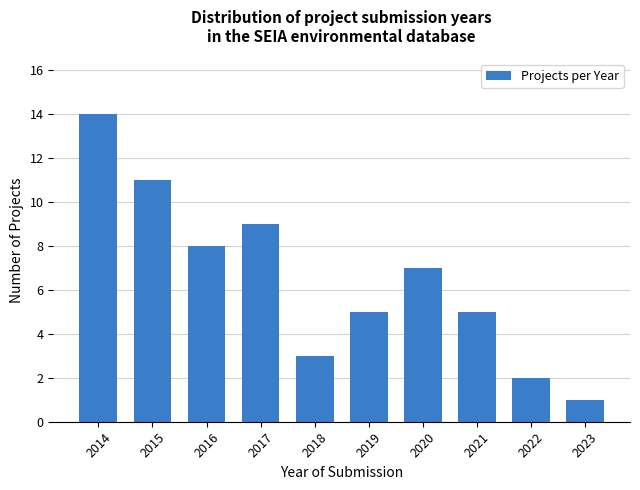

Reading left to right, what are all the values shown in this chart?

14	11	8	9	3	5	7	5	2	1